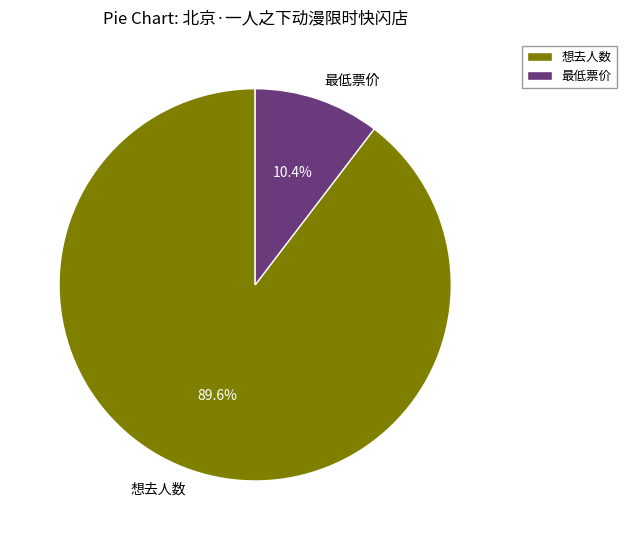

How many segments does this pie chart have?

2